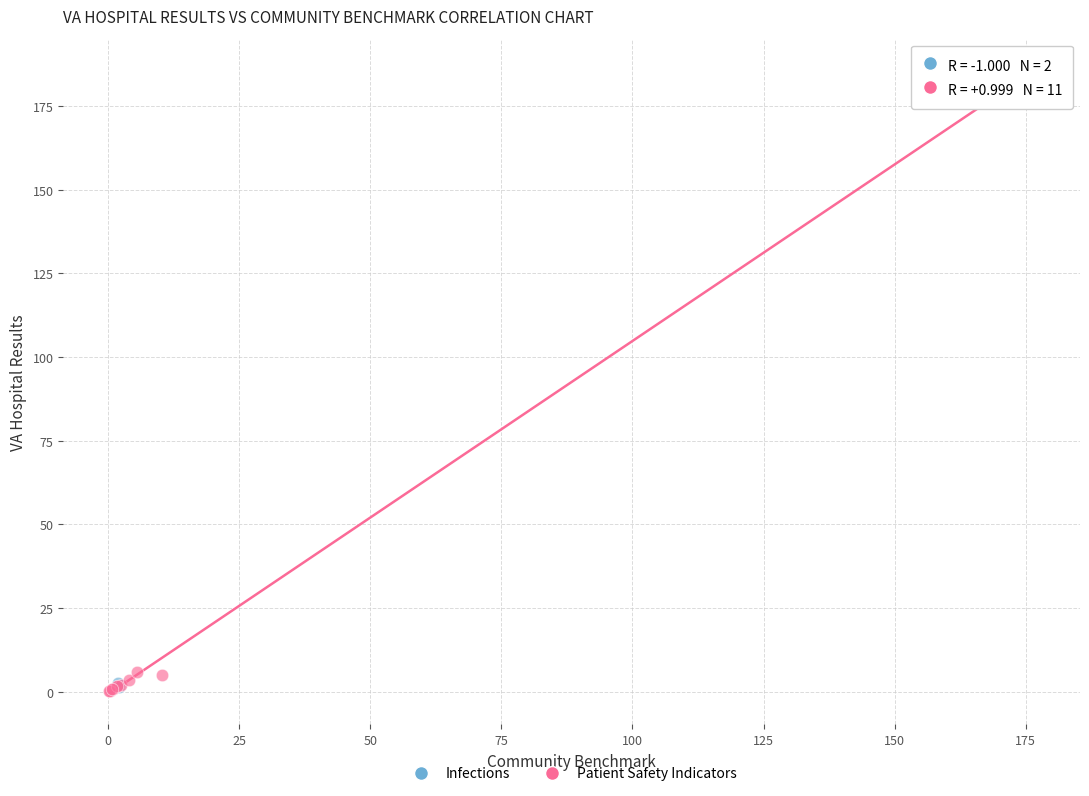

What are all the series names shown in the legend?

Infections, Patient Safety Indicators